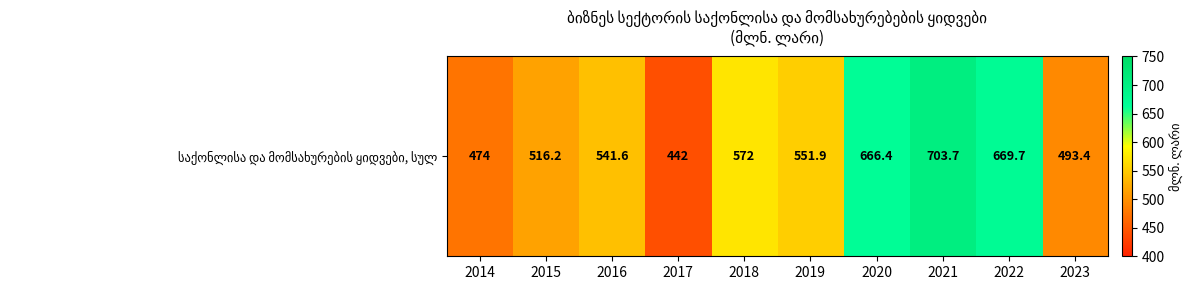

Between 2017 and 2018, which is larger?

2018